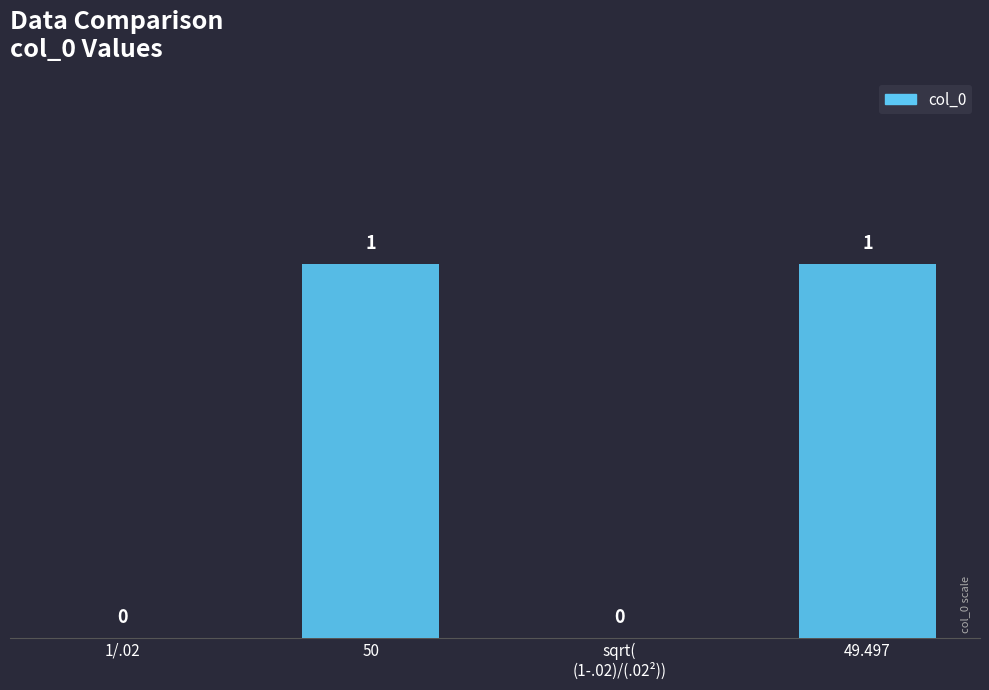

Between 50 and 1/.02, which is larger?

50